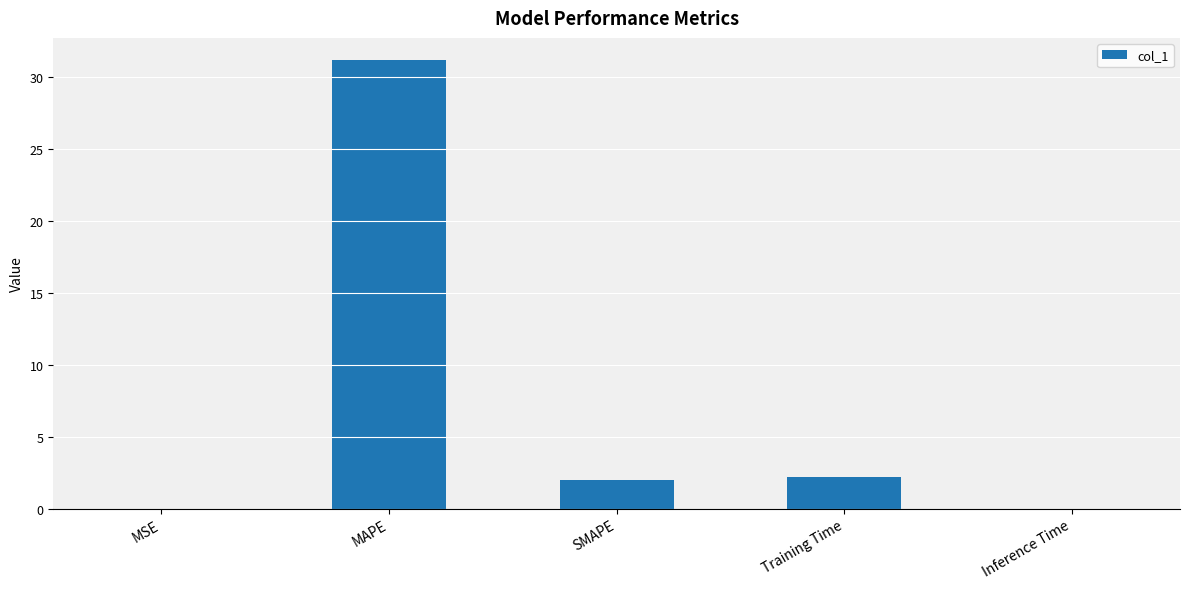

What is the greatest value displayed?

31.2